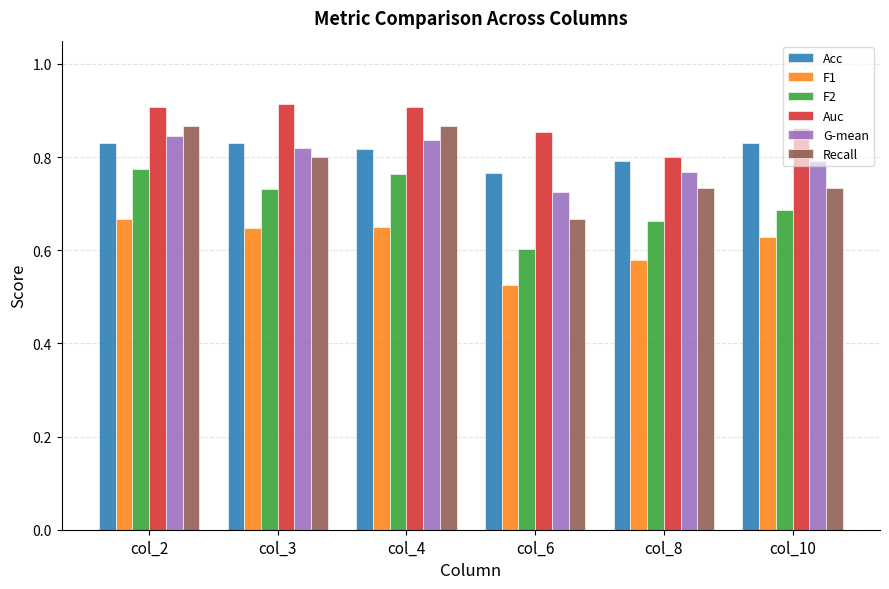

How many Auc values are between 0 and 1?

6